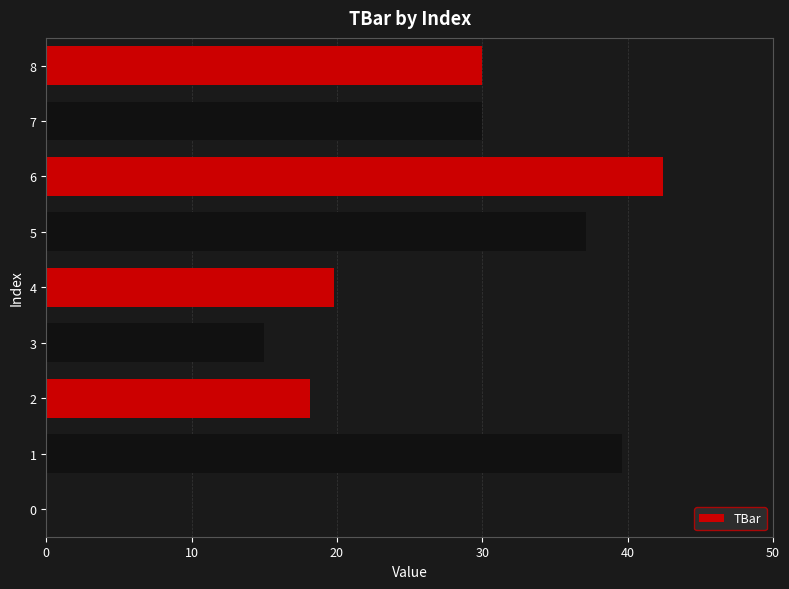

What is the ratio of the value at 5 to the value at 6?

0.9